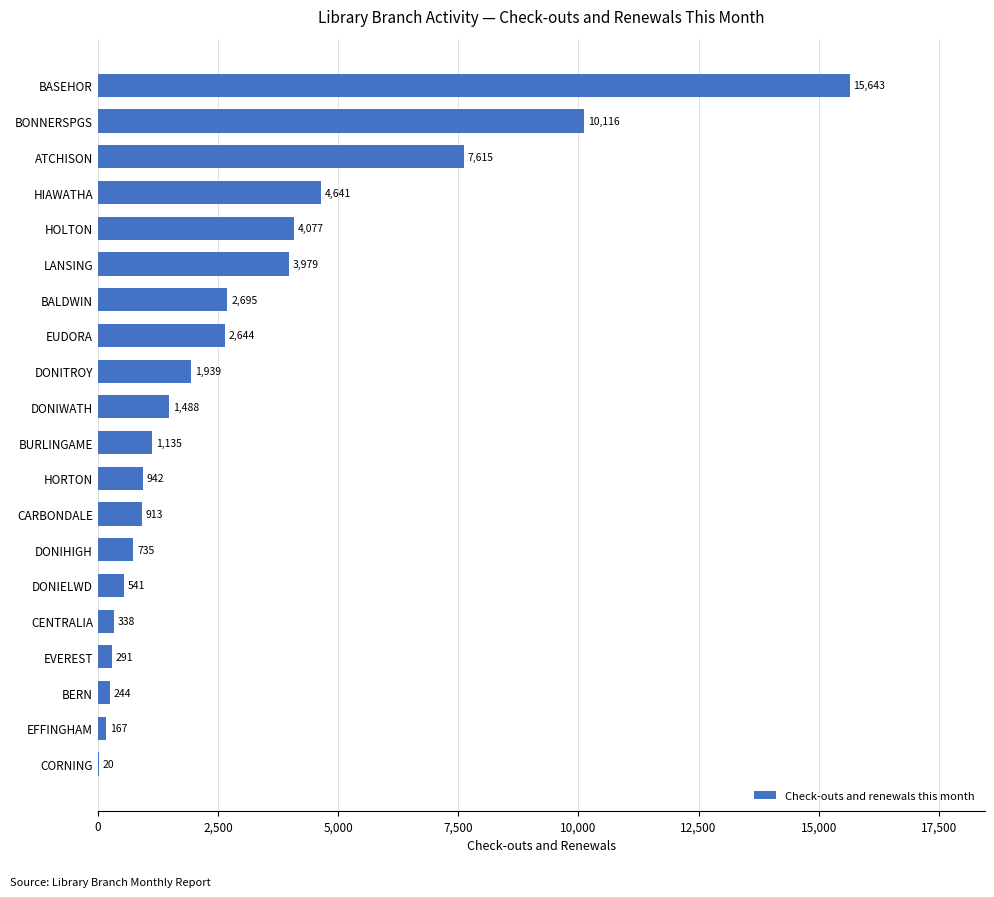

What is the sum of the values at CORNING and ATCHISON?

7635